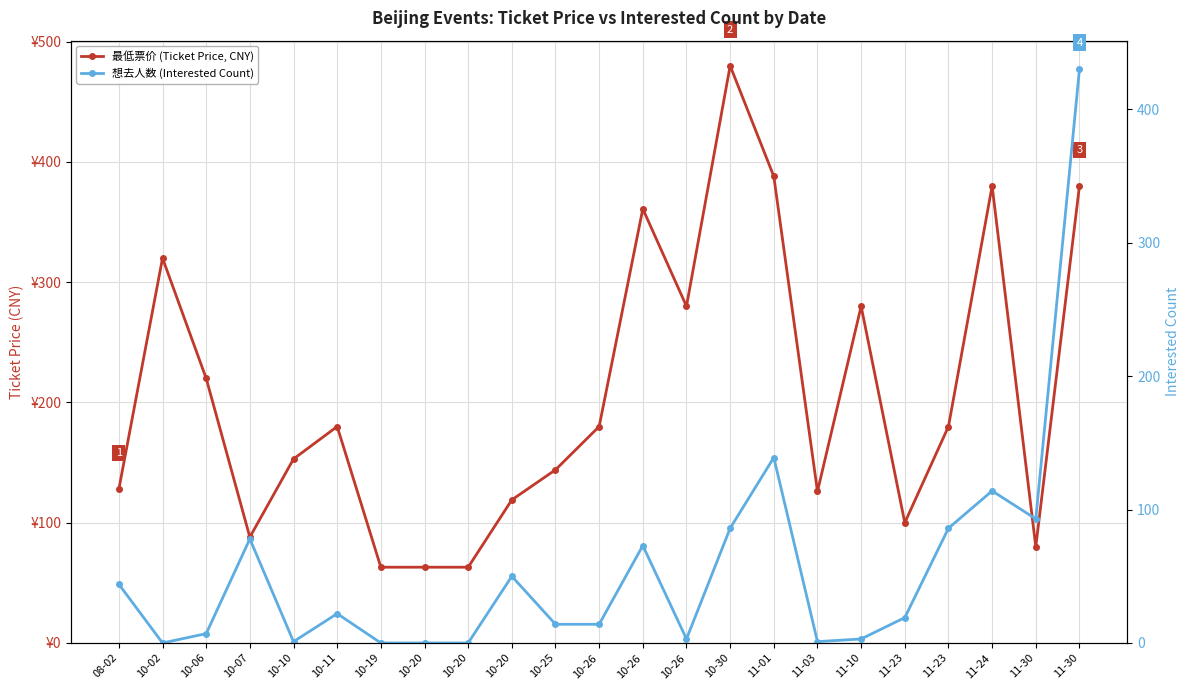

The 最低票价 (Ticket Price, CNY) series shows 388 at 11-01. True or false?

True